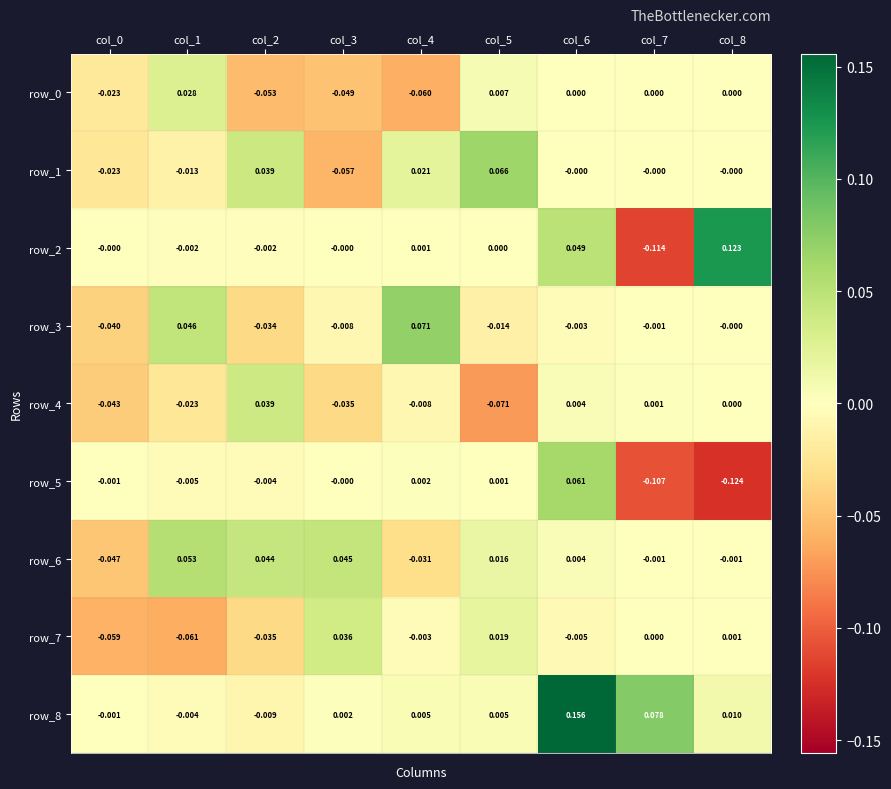

Is the value of row_3 at col_6 greater than the value of row_7 at col_3?

No